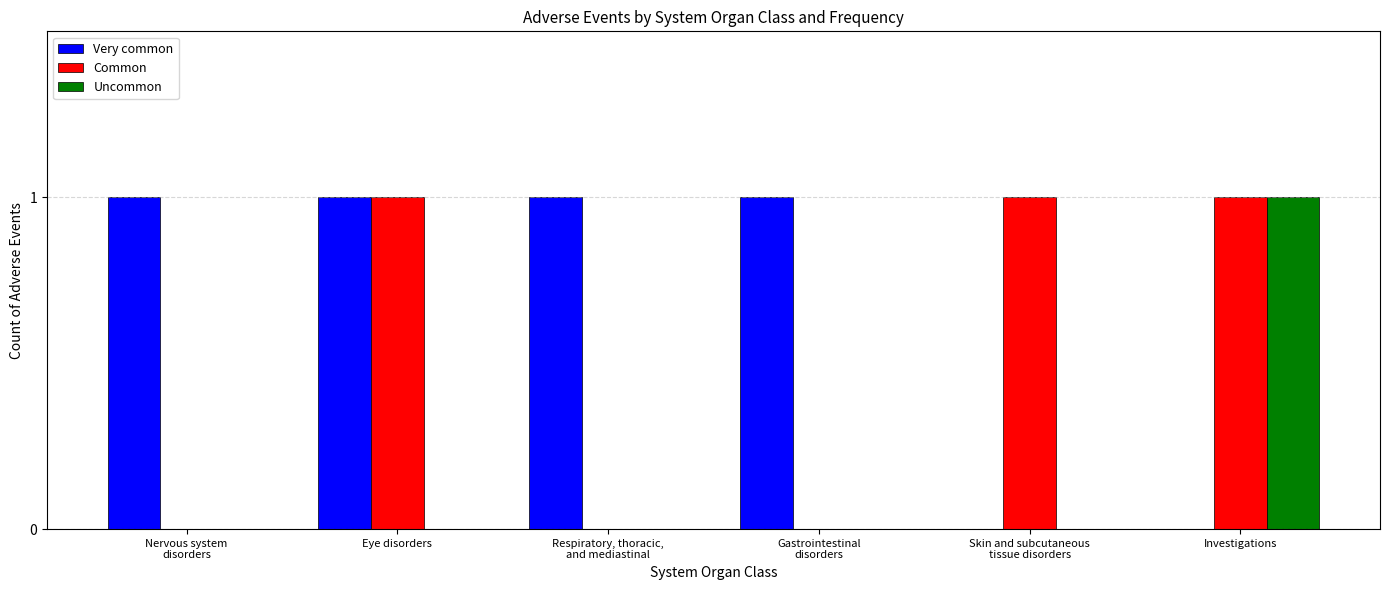

Which series has the largest total across all categories?

Very common